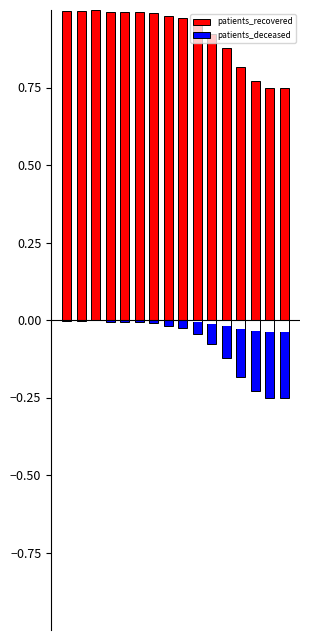

Which label corresponds to the smallest value in the chart?

14